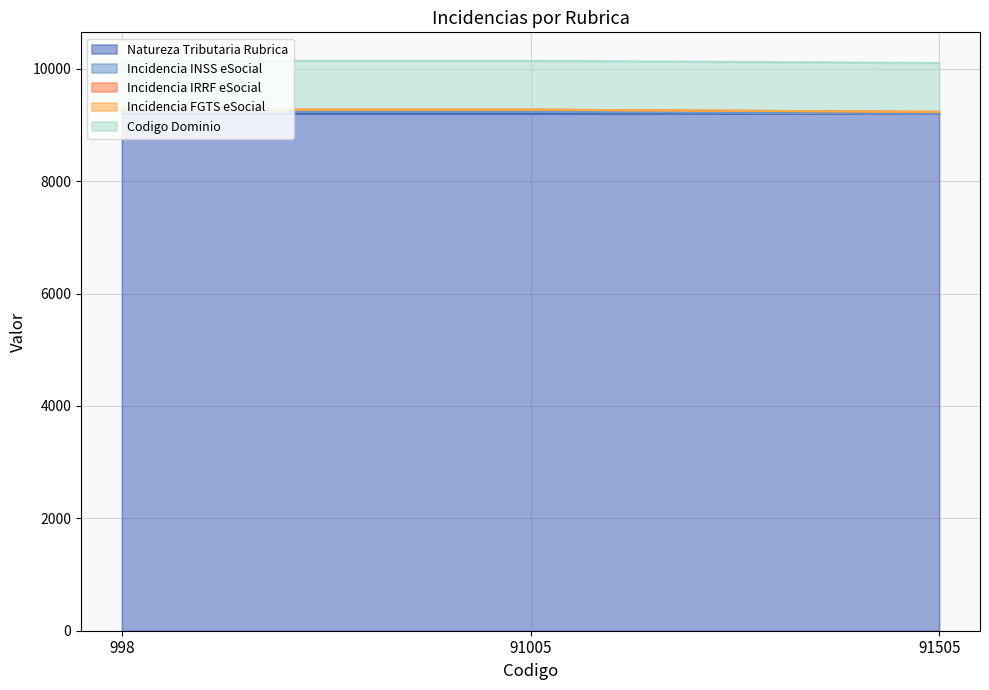

What is the maximum value shown in the chart?

9273